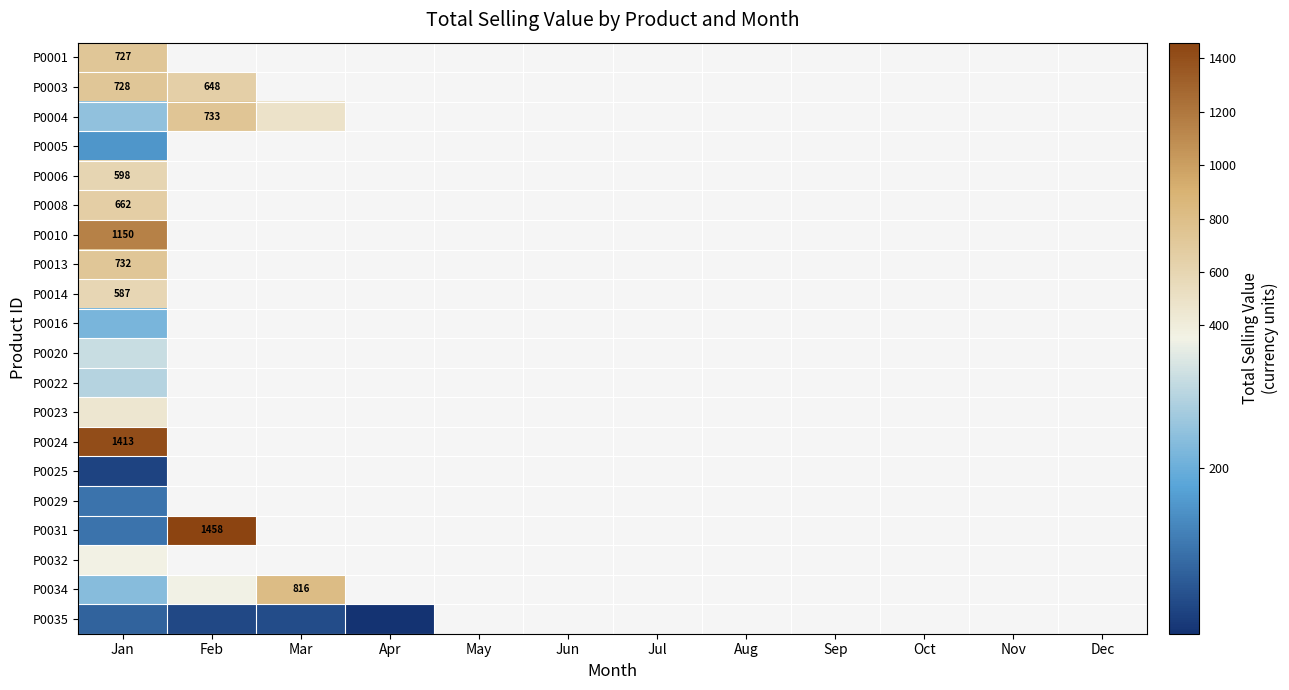

At which category does the chart reach its peak across all series?

Feb